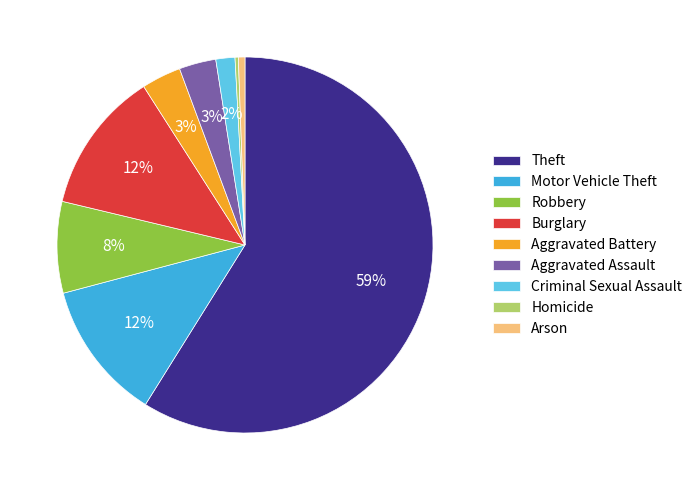

To the nearest percent, what percentage of the pie is Motor Vehicle Theft?

12%